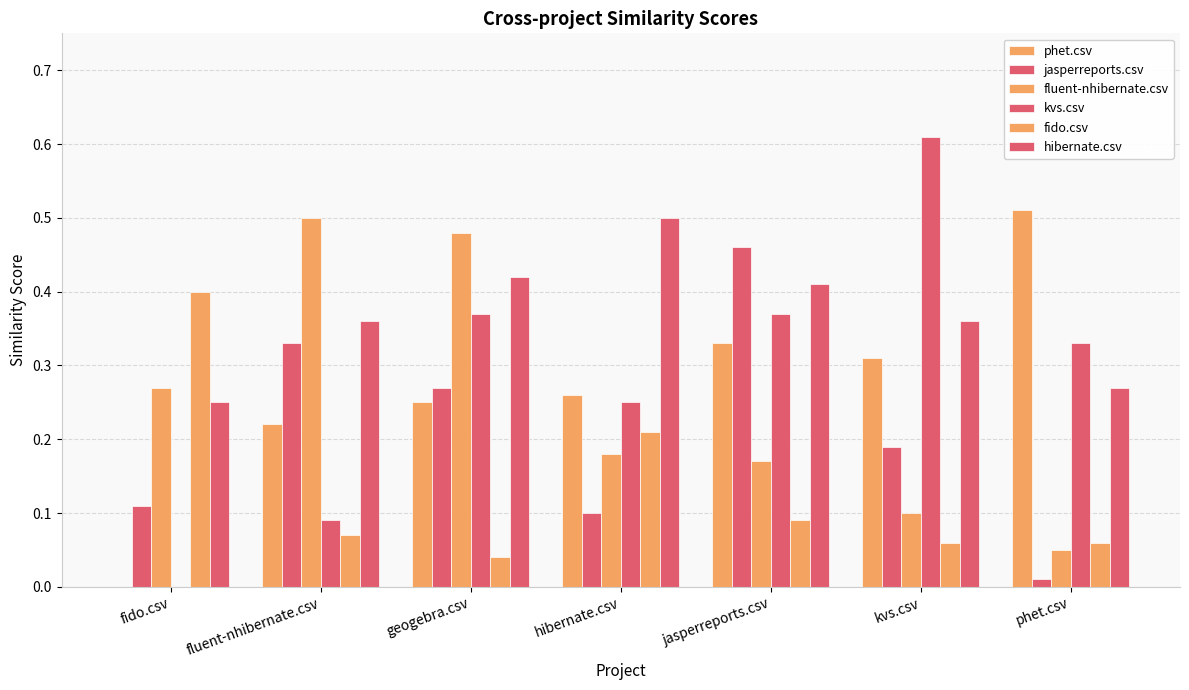

Does the chart contain stacked bars?

No